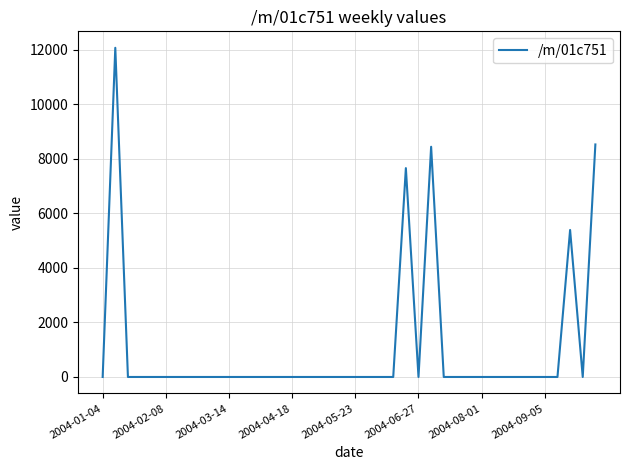

What is the maximum value shown in the chart?

12067.2